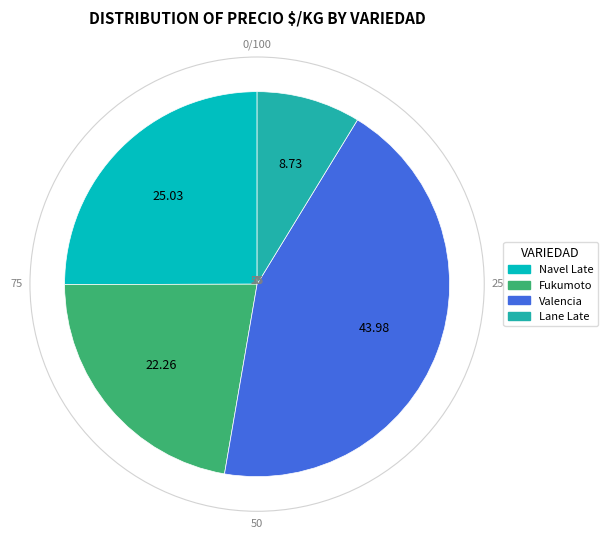

Does Navel Late account for over 50% of the chart?

No